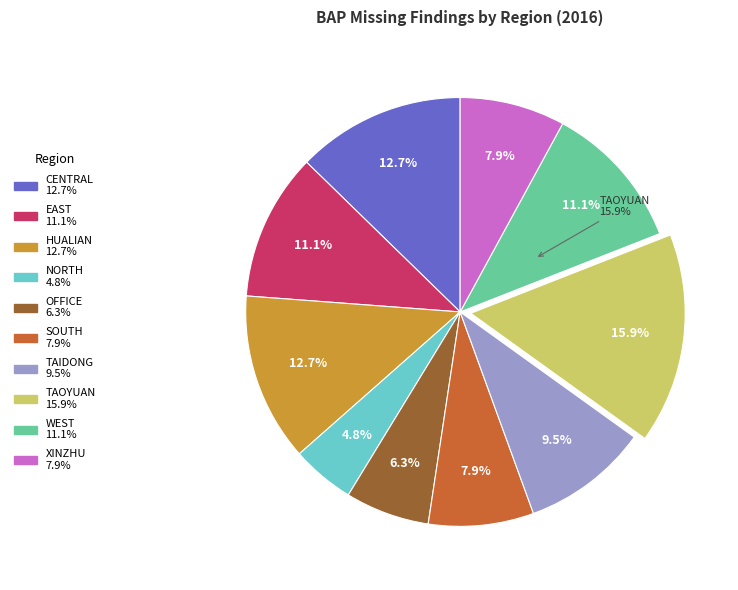

Which has a higher value, CENTRAL or NORTH?

CENTRAL